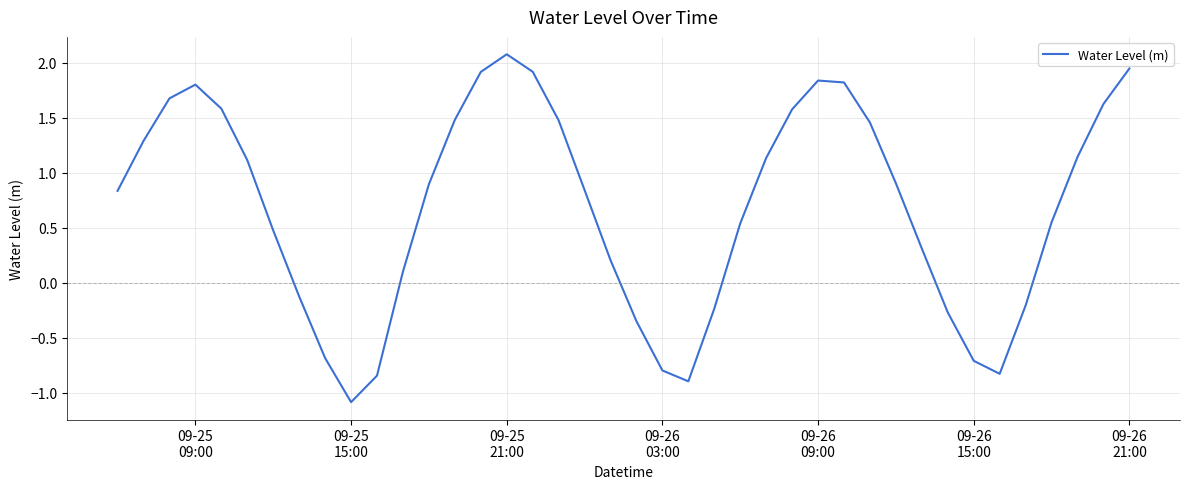

What is the difference between the maximum and minimum values?

3.2